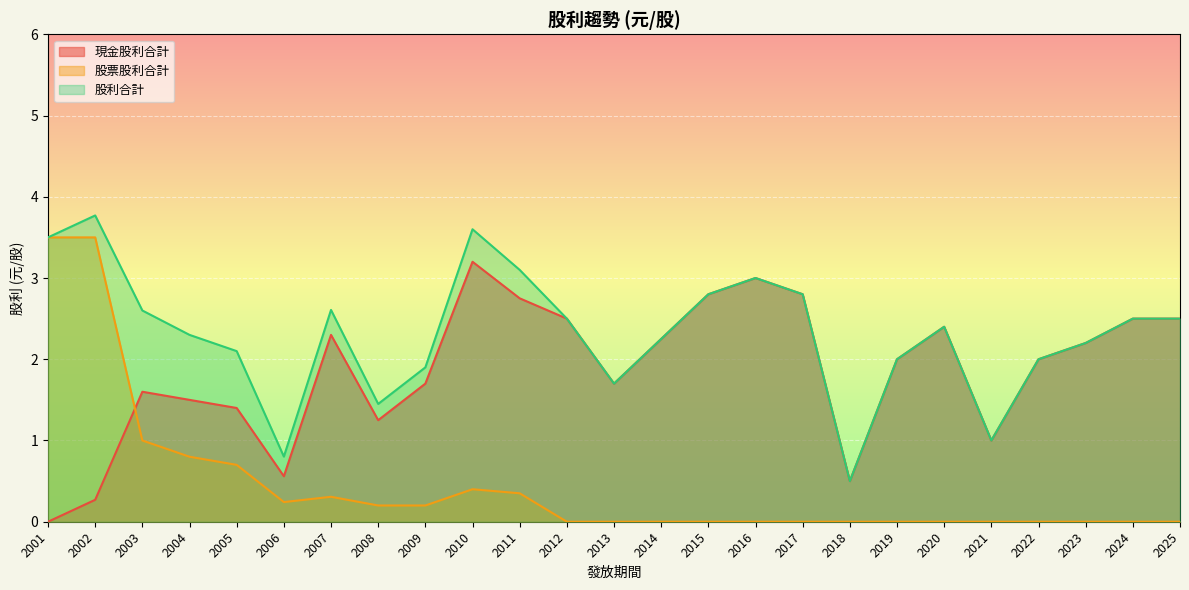

True or false: 股票股利合計 has a value of 5.8 at 2001.

False